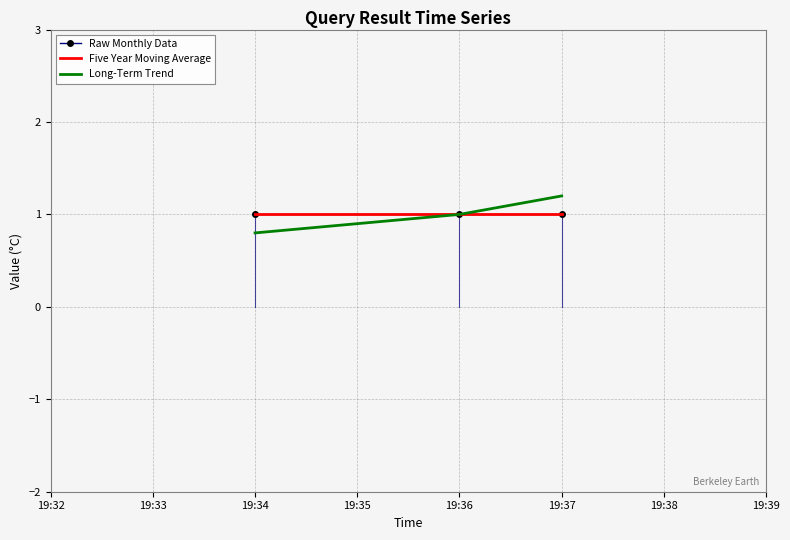

Rank the series by their maximum value, from highest to lowest.

Long-Term Trend, Raw Monthly Data, Five Year Moving Average